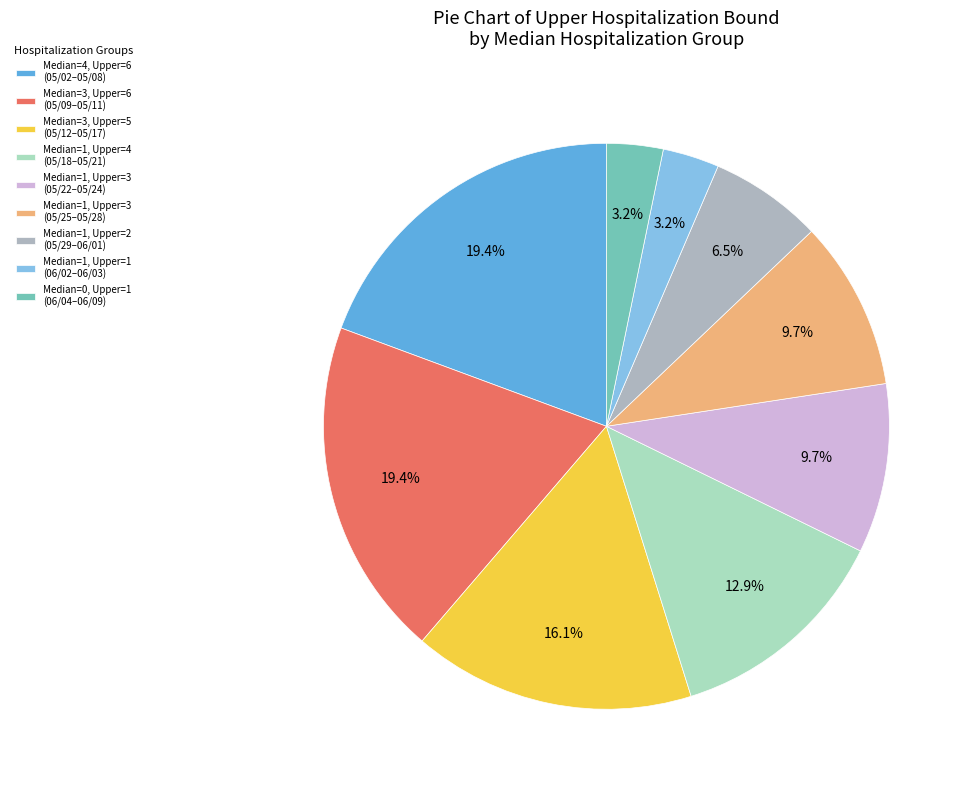

Approximately how many times larger is the value at Median=1, Upper=3 (05/22–05/24) compared to Median=3, Upper=6 (05/09–05/11)?

0.5